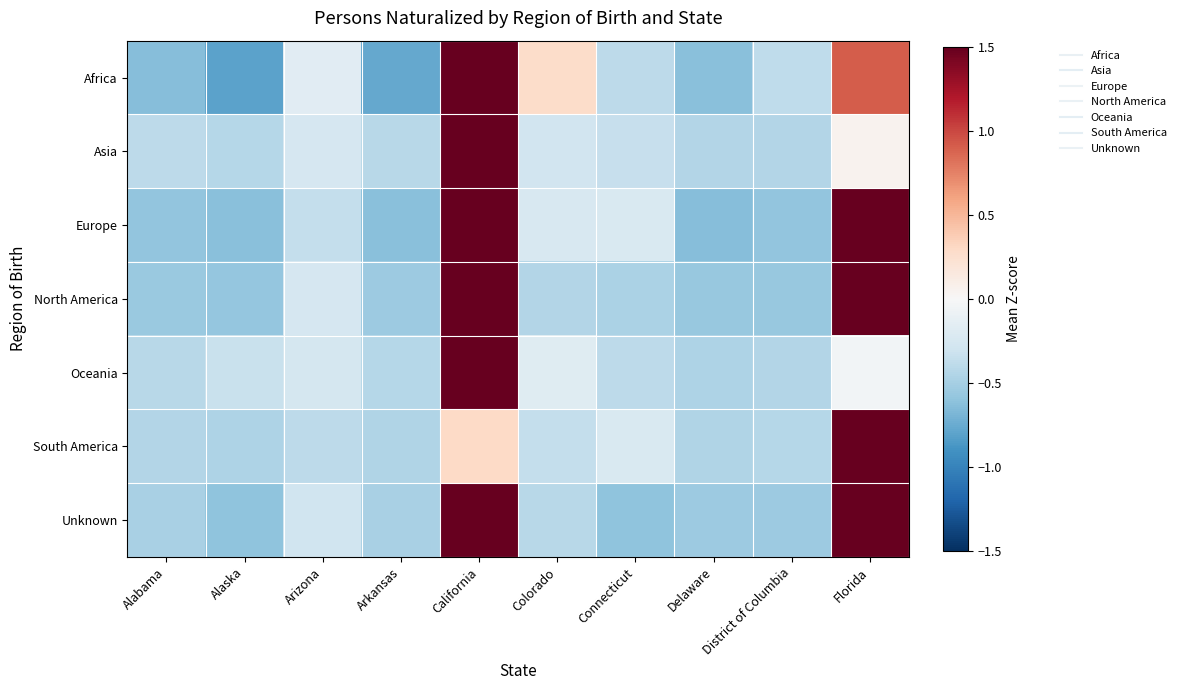

Reading right to left, list all the values displayed in this chart.

Africa: Florida=0.9	District of Columbia=-0.4	Delaware=-0.6	Connecticut=-0.4	Colorado=0.3	California=1.5	Arkansas=-0.8	Arizona=-0.2	Alaska=-0.8	Alabama=-0.6
Asia: Florida=0.0	District of Columbia=-0.4	Delaware=-0.4	Connecticut=-0.3	Colorado=-0.3	California=1.5	Arkansas=-0.4	Arizona=-0.3	Alaska=-0.4	Alabama=-0.4
Europe: Florida=1.5	District of Columbia=-0.6	Delaware=-0.6	Connecticut=-0.2	Colorado=-0.2	California=1.5	Arkansas=-0.6	Arizona=-0.4	Alaska=-0.6	Alabama=-0.6
North America: Florida=1.5	District of Columbia=-0.6	Delaware=-0.6	Connecticut=-0.5	Colorado=-0.4	California=1.5	Arkansas=-0.5	Arizona=-0.2	Alaska=-0.6	Alabama=-0.6
Oceania: Florida=-0.0	District of Columbia=-0.4	Delaware=-0.5	Connecticut=-0.4	Colorado=-0.2	California=1.5	Arkansas=-0.4	Arizona=-0.3	Alaska=-0.3	Alabama=-0.4
South America: Florida=1.5	District of Columbia=-0.4	Delaware=-0.4	Connecticut=-0.2	Colorado=-0.4	California=0.3	Arkansas=-0.5	Arizona=-0.4	Alaska=-0.5	Alabama=-0.4
Unknown: Florida=1.5	District of Columbia=-0.5	Delaware=-0.5	Connecticut=-0.6	Colorado=-0.4	California=1.5	Arkansas=-0.5	Arizona=-0.3	Alaska=-0.6	Alabama=-0.5